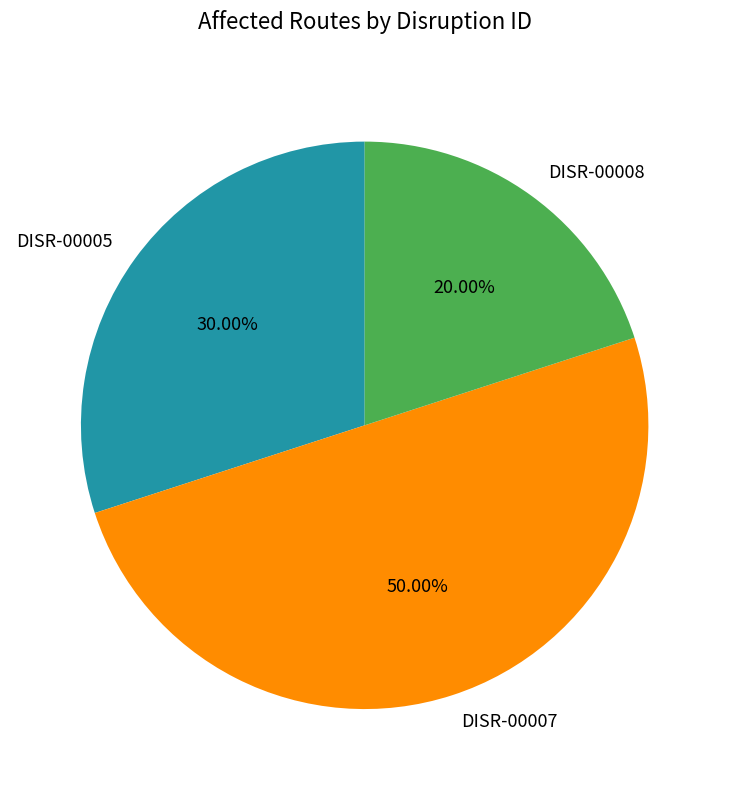

What percentage is NOT represented by DISR-00008?

80.0%